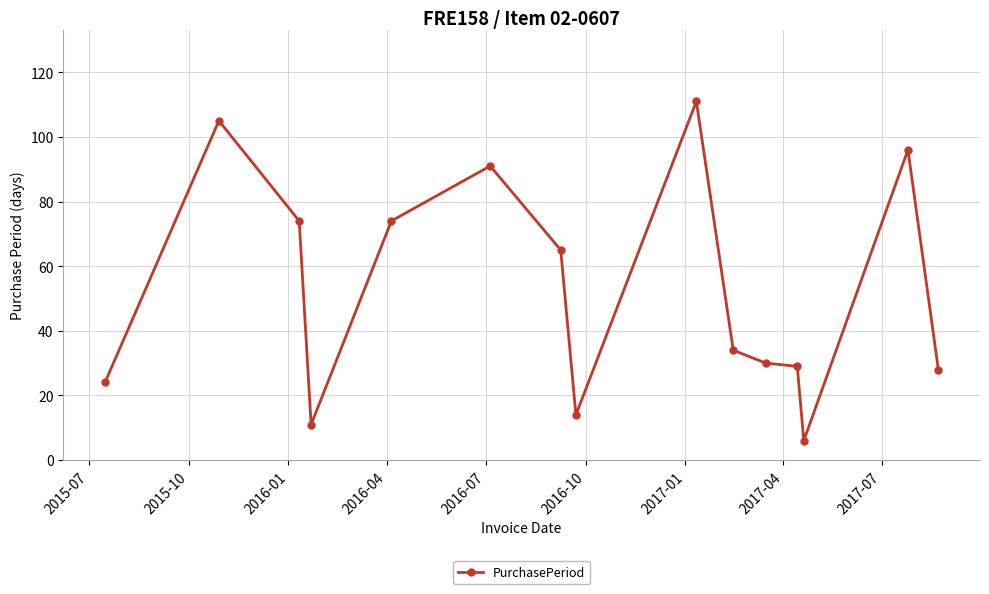

Reading left to right, transcribe all the data shown in this chart.

24	105	74	11	74	91	65	14	111	34	30	29	6	96	28